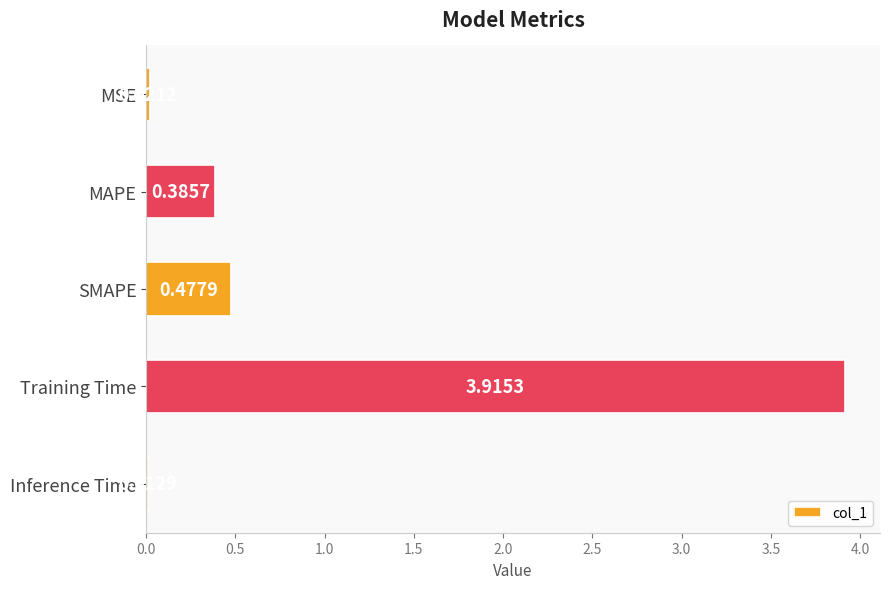

What is the label of the 5th bar from the bottom?

MSE